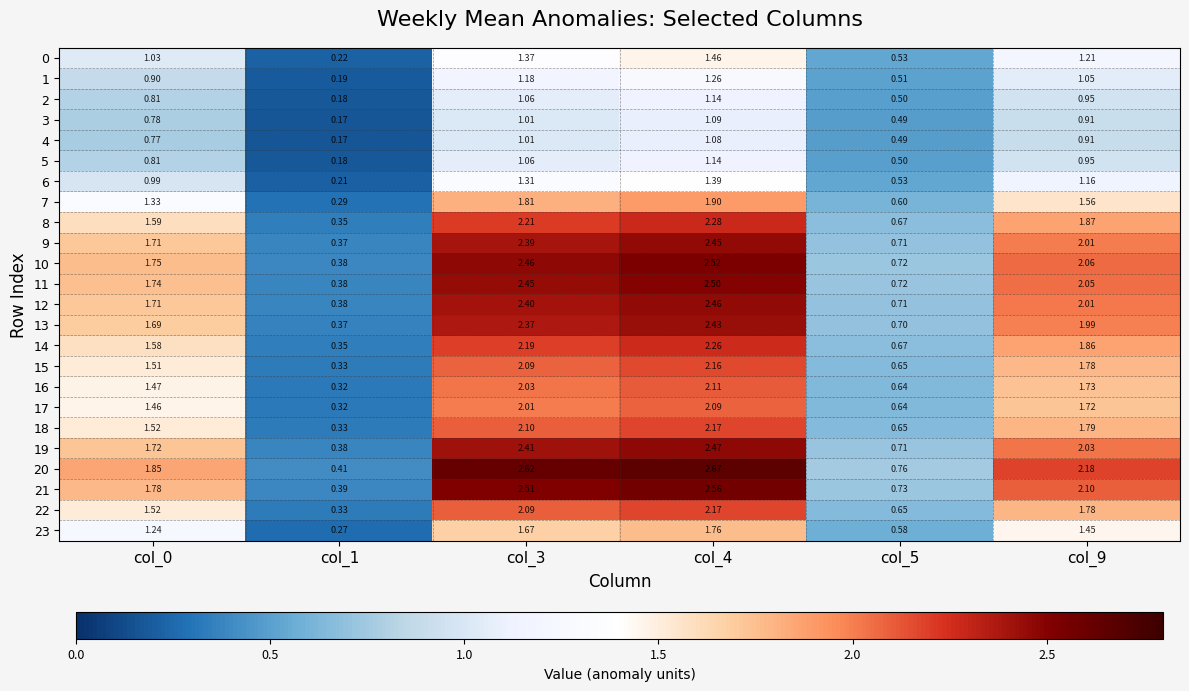

What is the total value across all series at col_3?

45.8